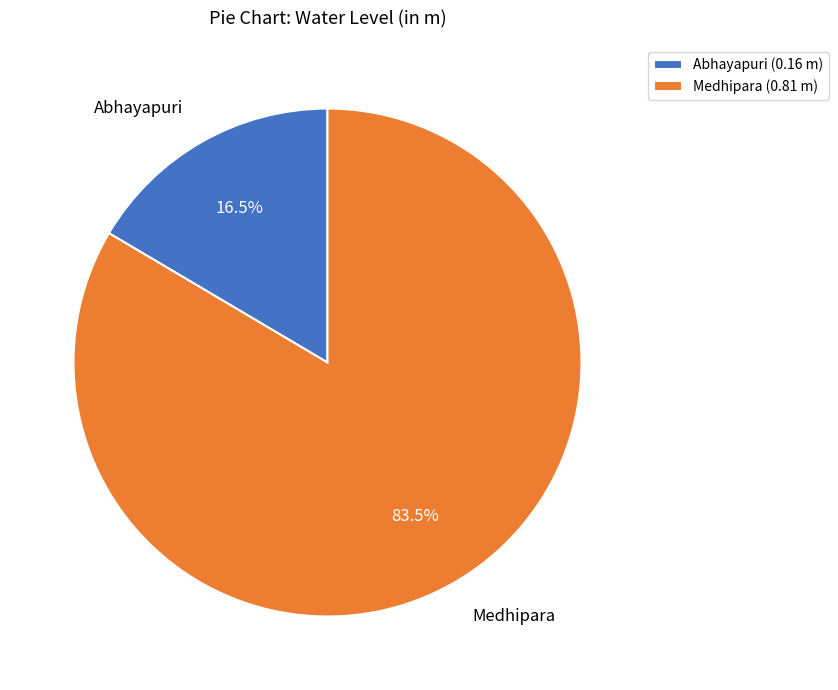

Between Medhipara and Abhayapuri, which is larger?

Medhipara